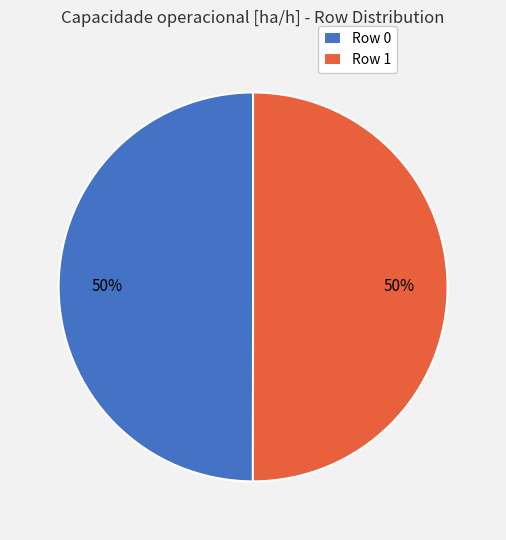

The Row 1 slice represents 61% of the pie. True or false?

False